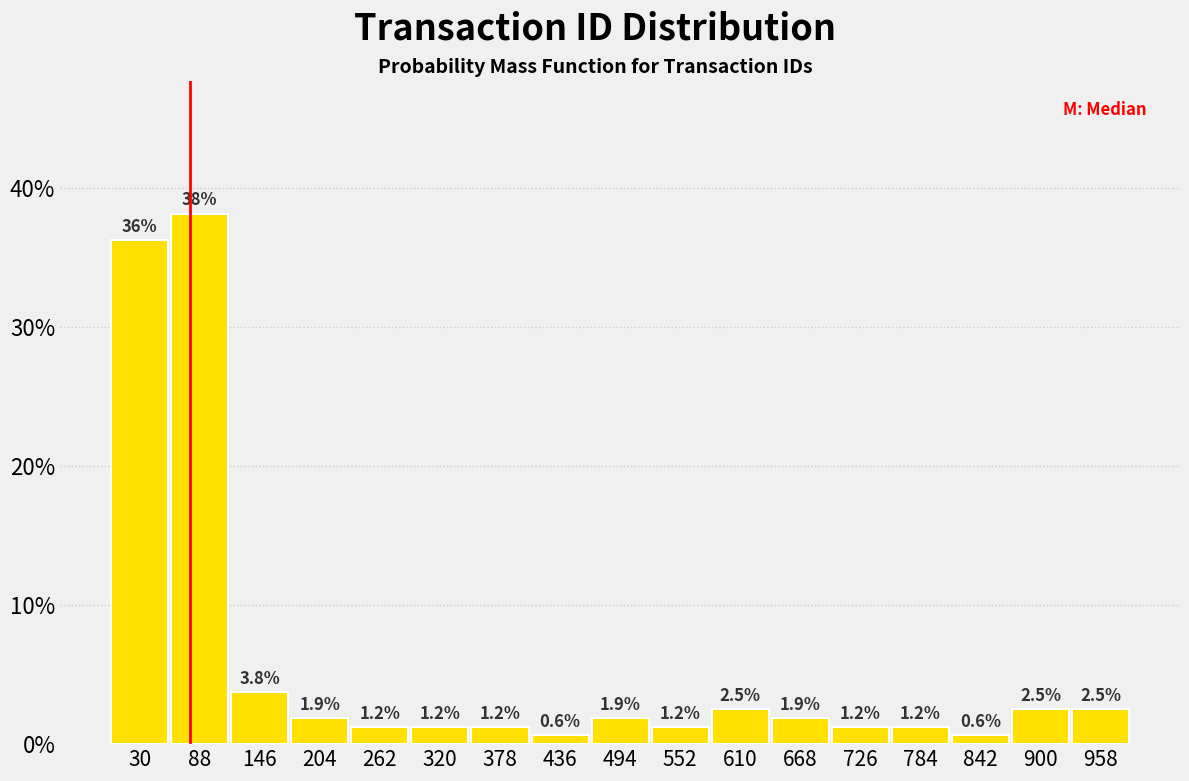

Over which range of the x-axis is the bar tallest?

59 to 117